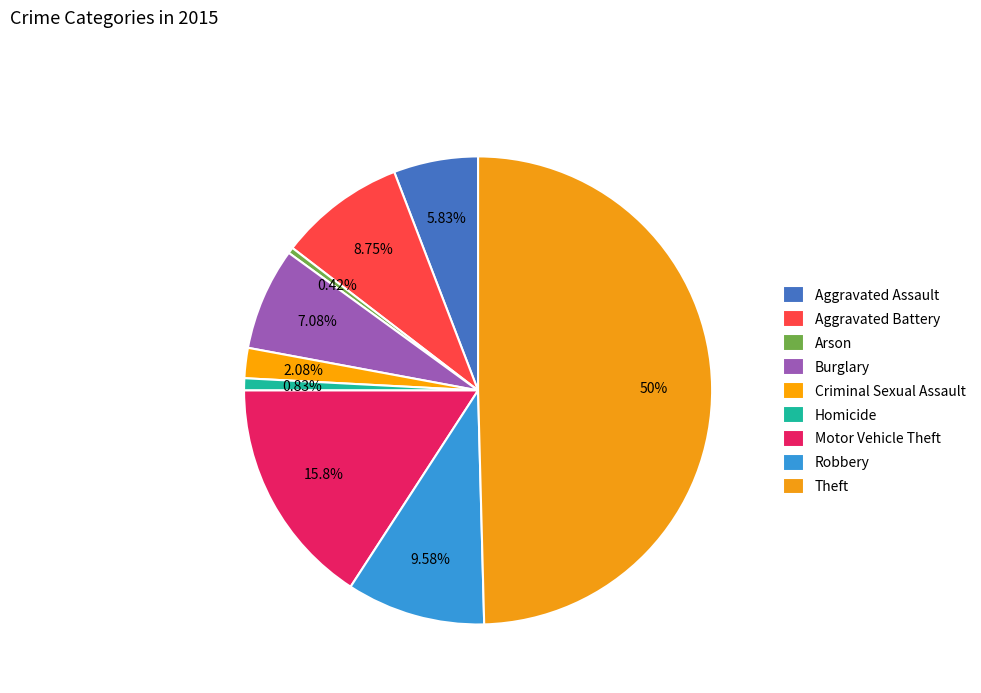

Count the number of slices in the pie.

9